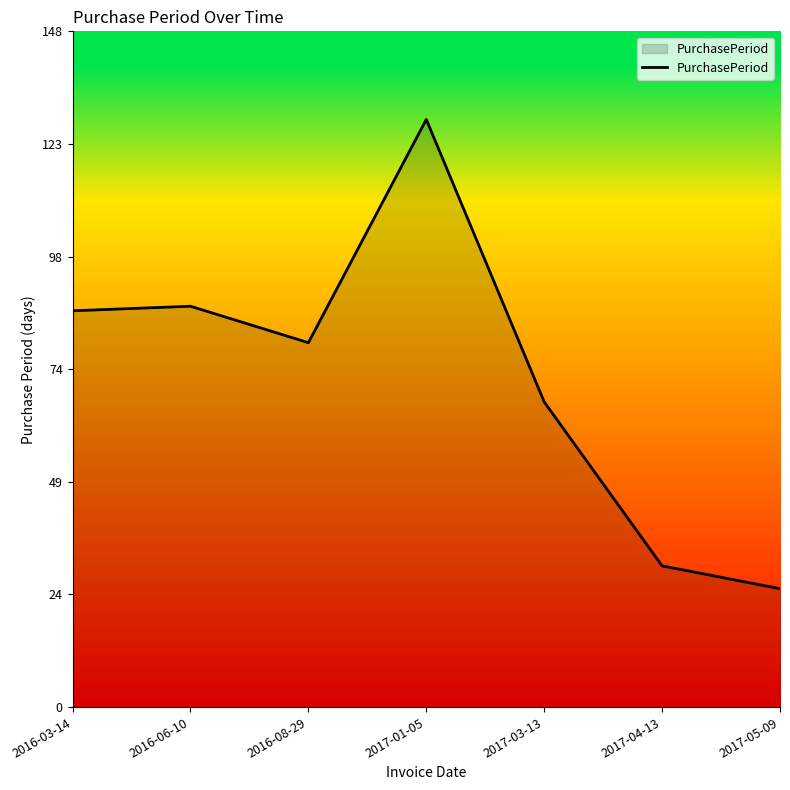

At which category does the chart reach its minimum across all series?

2017-05-09